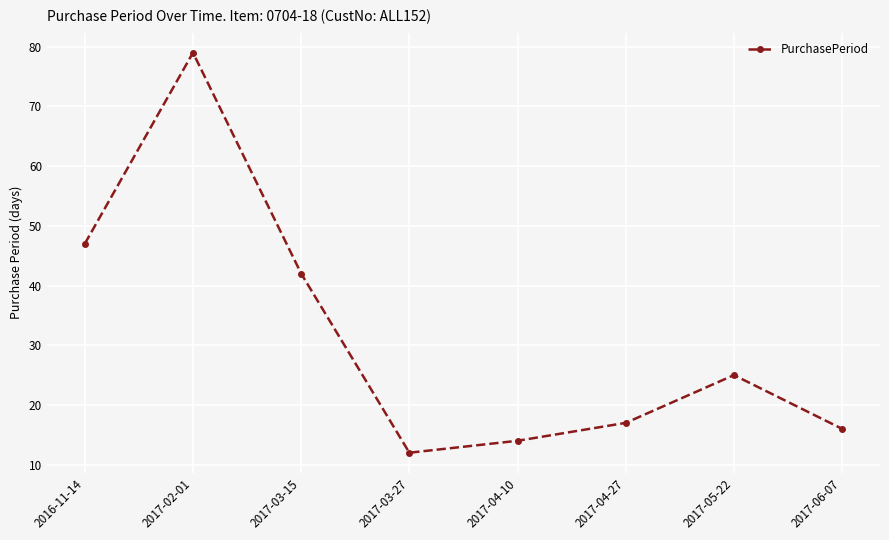

True or false: the data shows 5 at 2017-06-07.

False